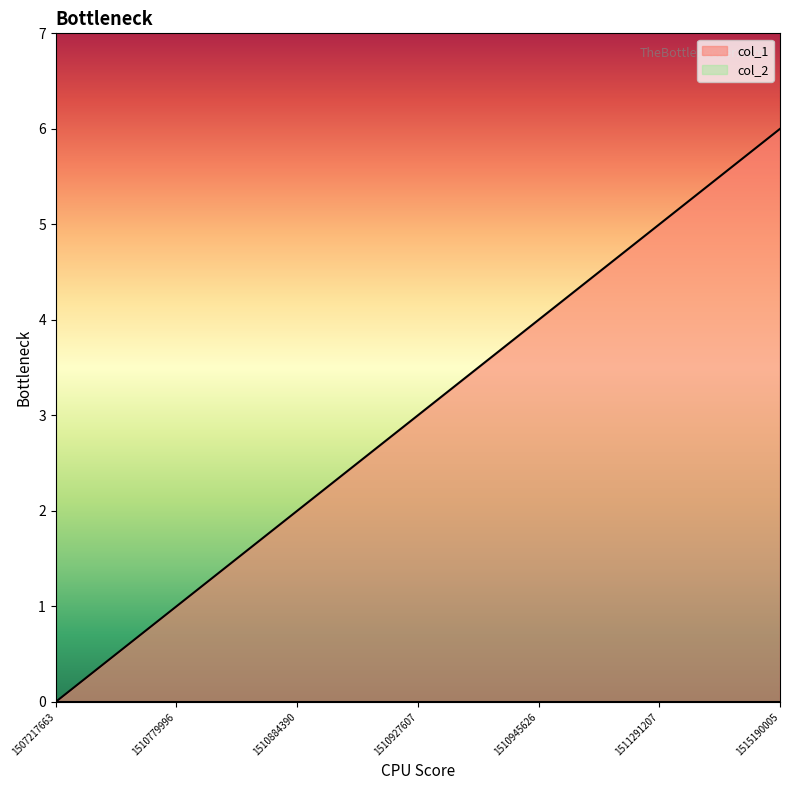

Which has a higher value, 1510779996 or 1511291207?

1511291207